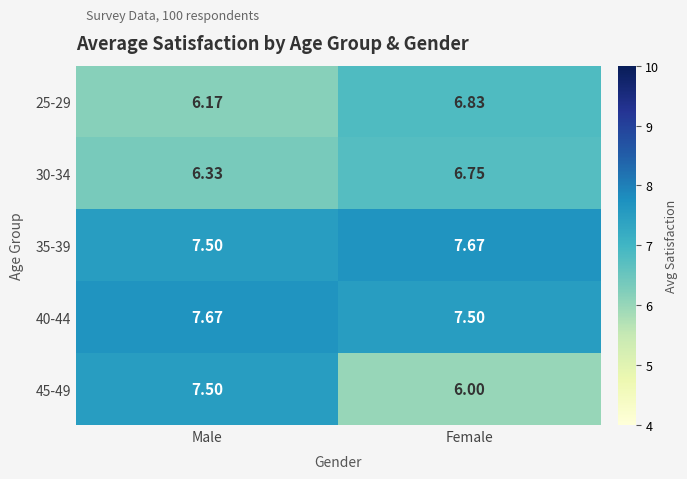

At which label is 25-29 closest to 6?

Male